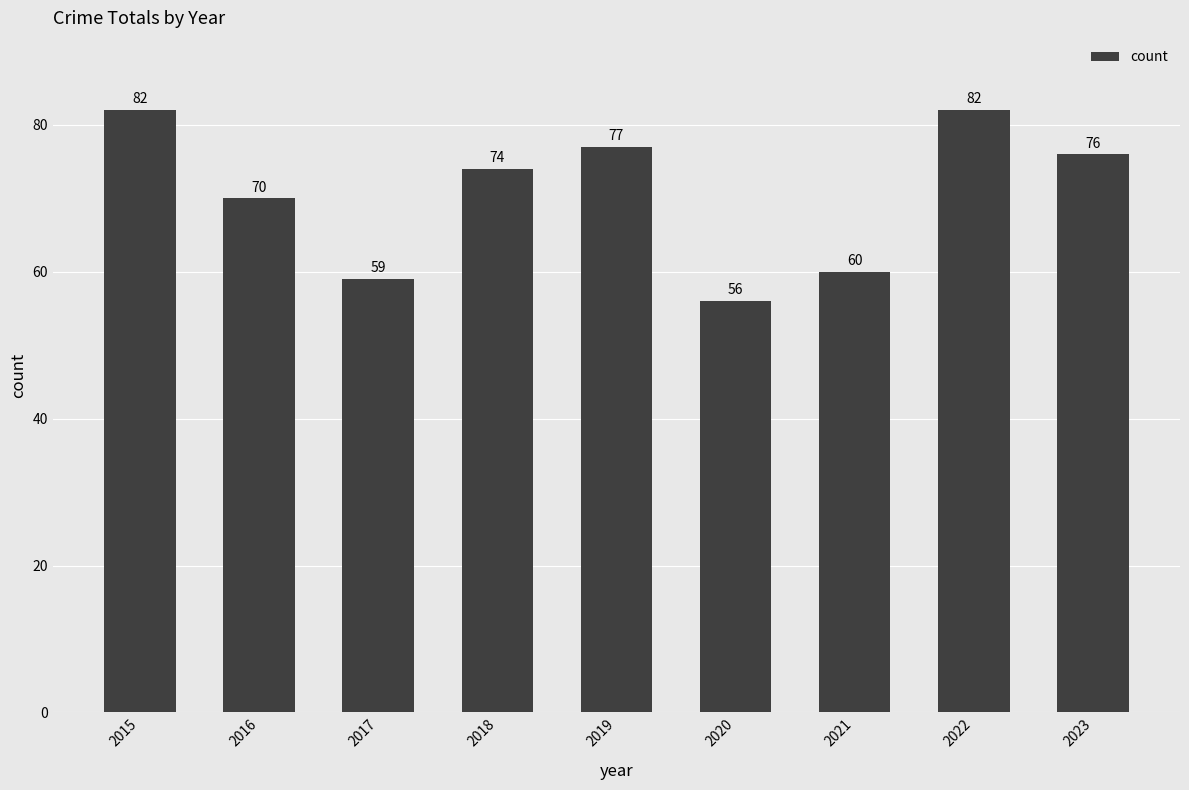

What is the sum of the values at 2017 and 2018?

133